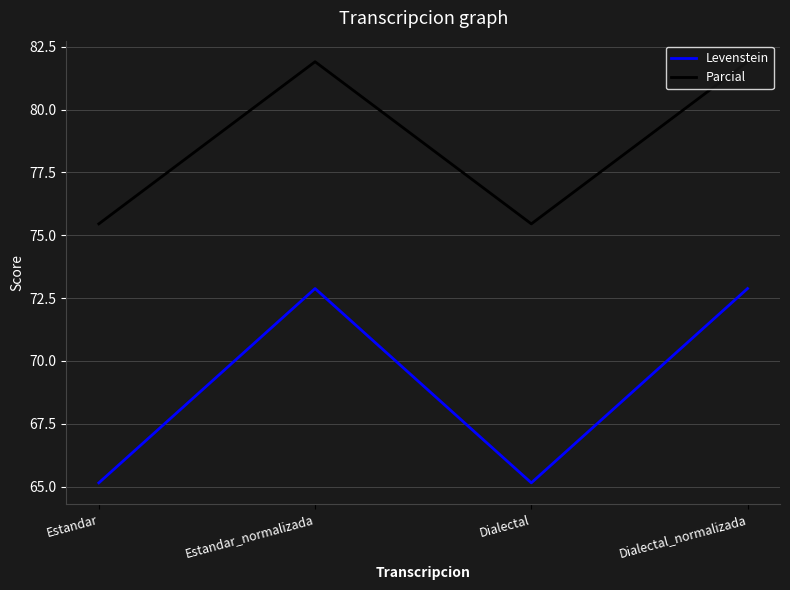

True or false: Parcial has more than 0 interior local peaks.

True